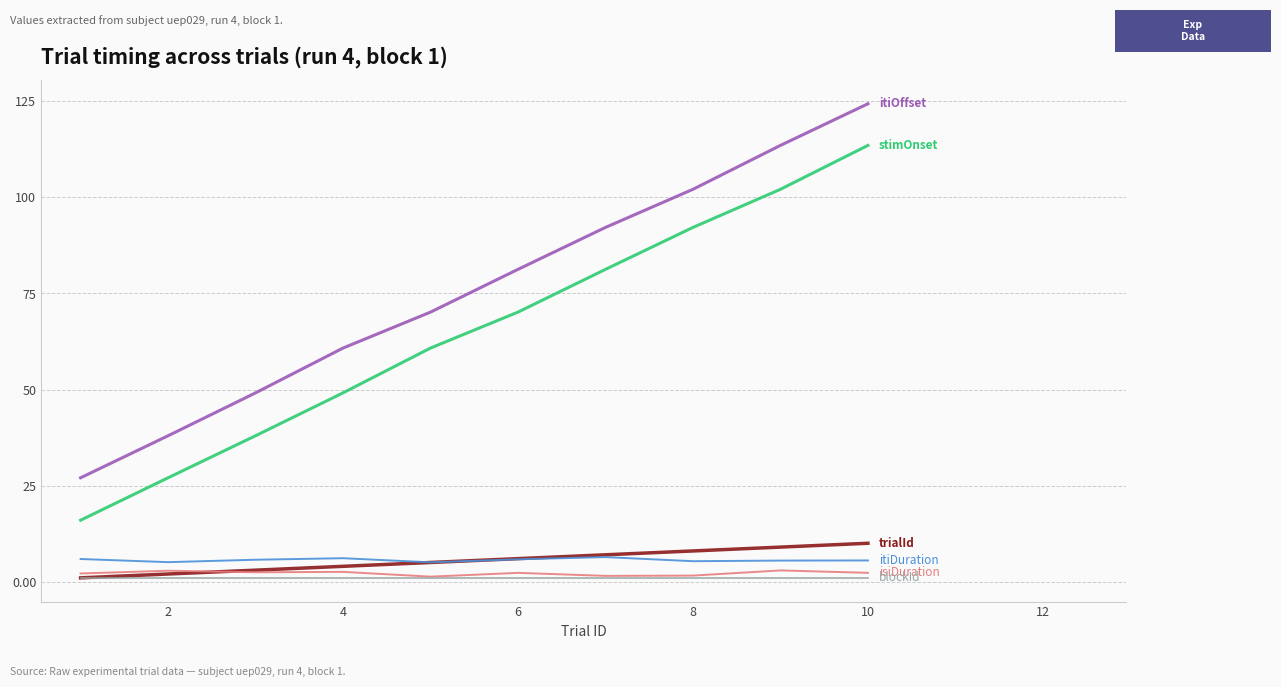

What is the greatest value displayed?

124.4